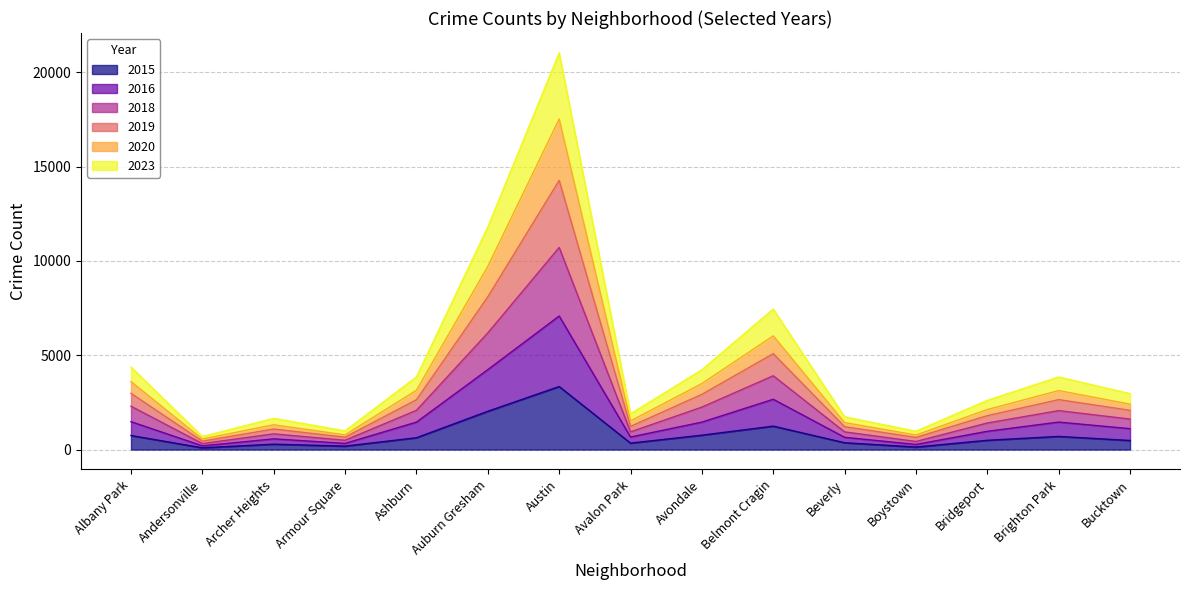

At how many categories does at least one series exceed 3379?

7